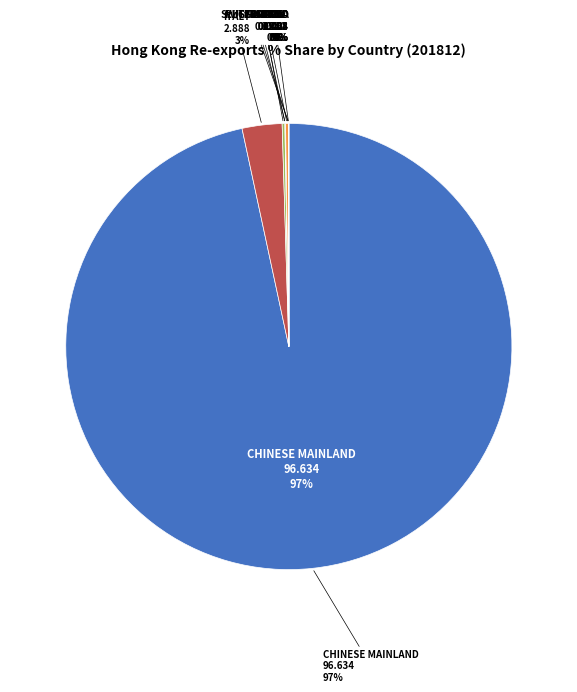

What portion of the pie excludes RUSSIAN FED?

100.0%